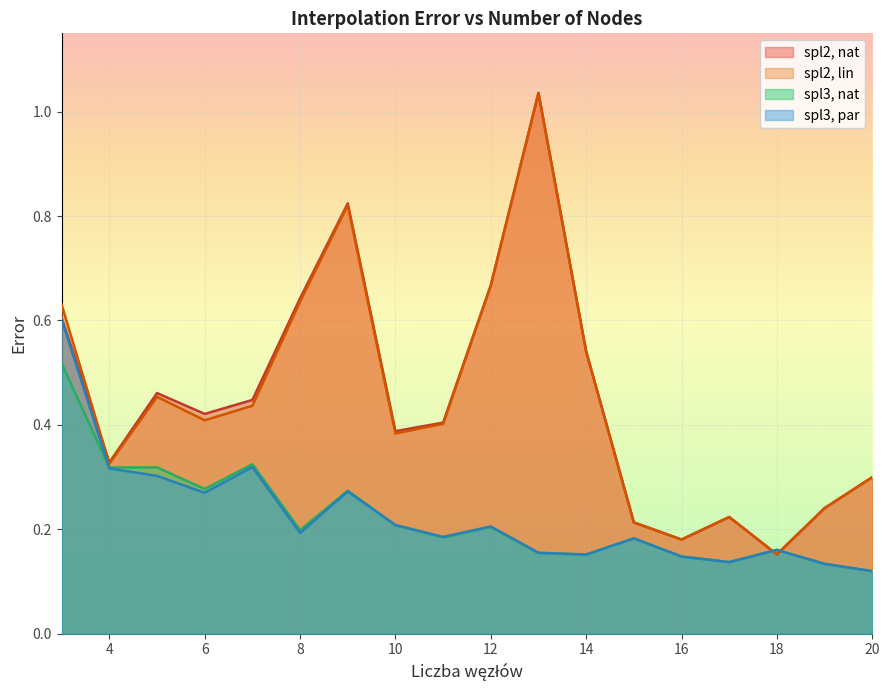

How many times do spl2, lin and spl3, par cross each other?

2